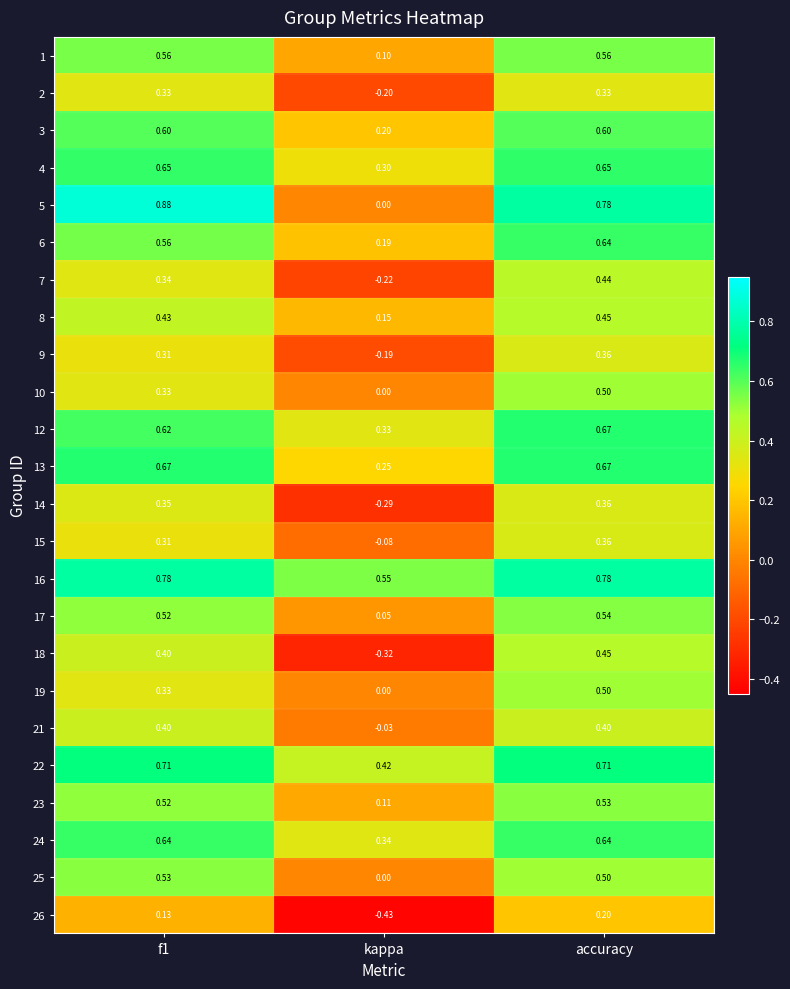

At which label is 7 closest to 0?

kappa